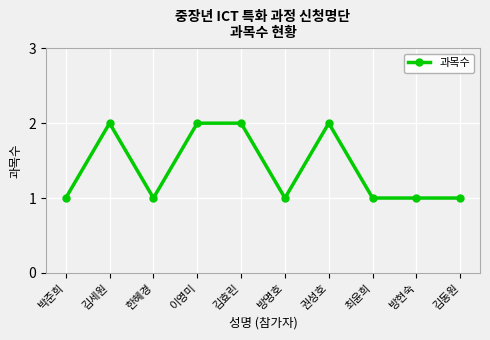

How many lines are shown in the chart?

1